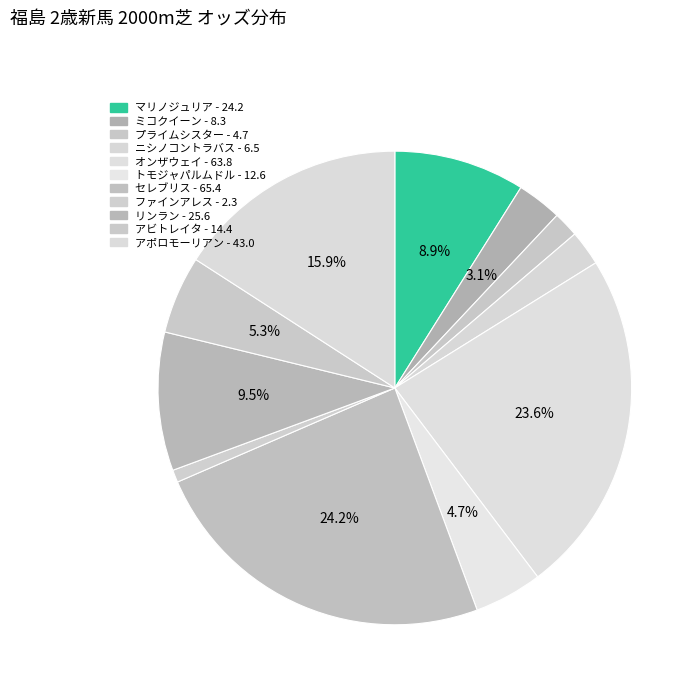

True or false: トモジャパルムドル - 12.6 accounts for 5% of the total.

True